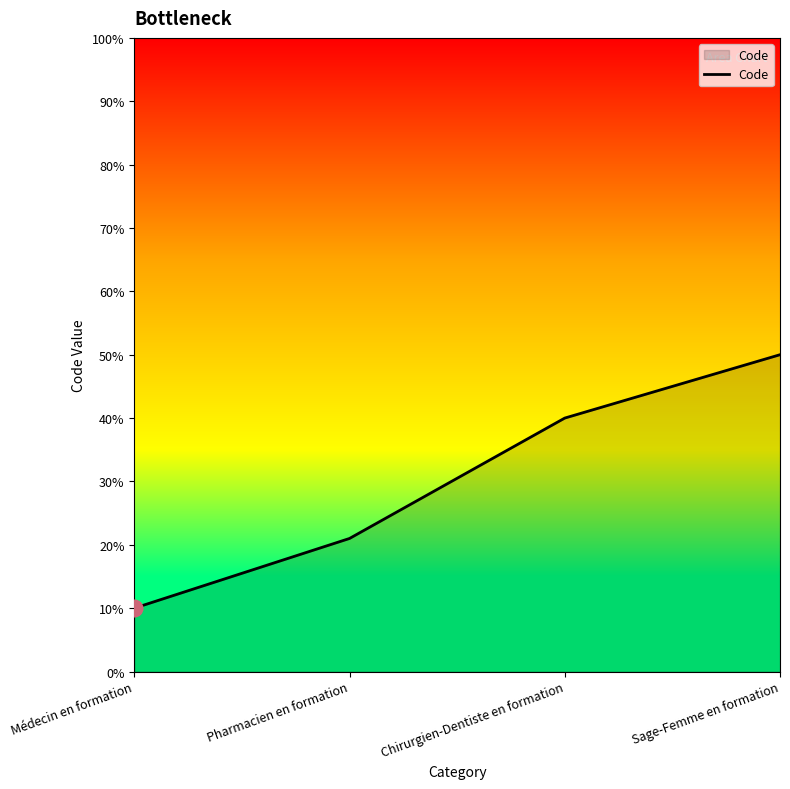

Count the values in the range 21 to 50.

3